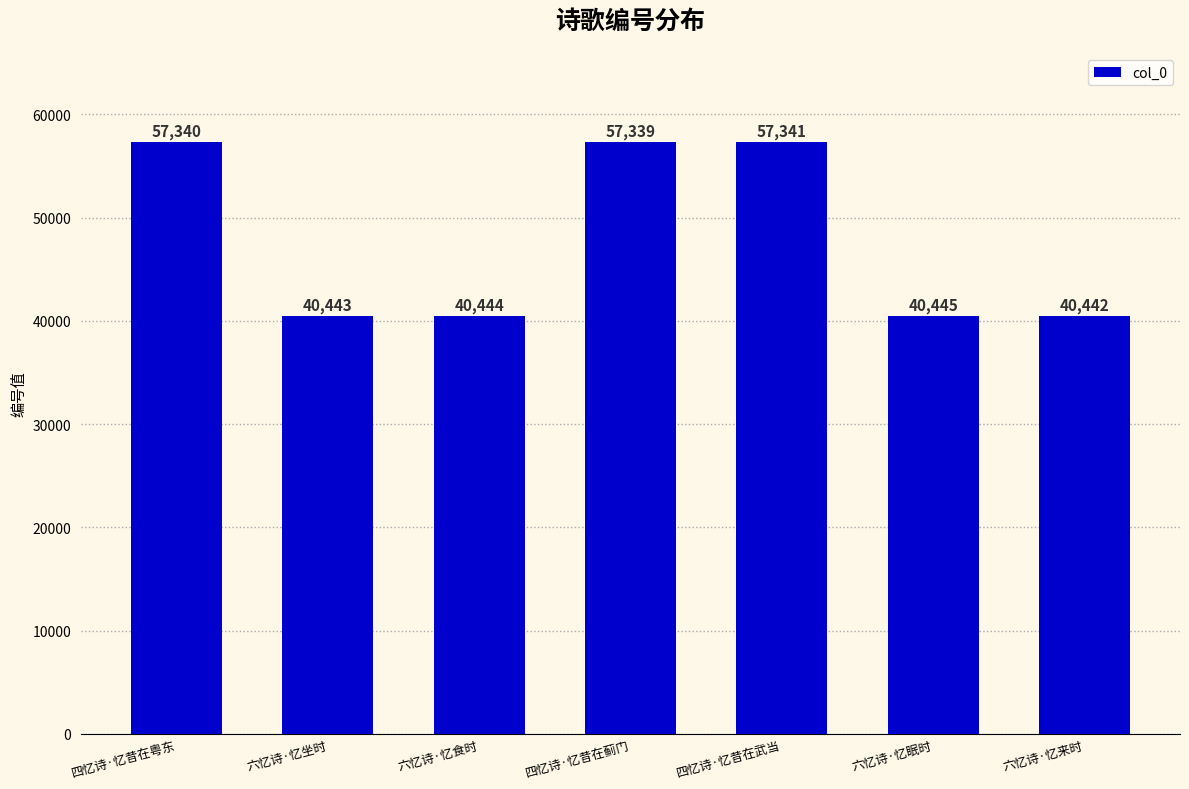

At which category does the chart reach its minimum across all series?

六忆诗·忆来时